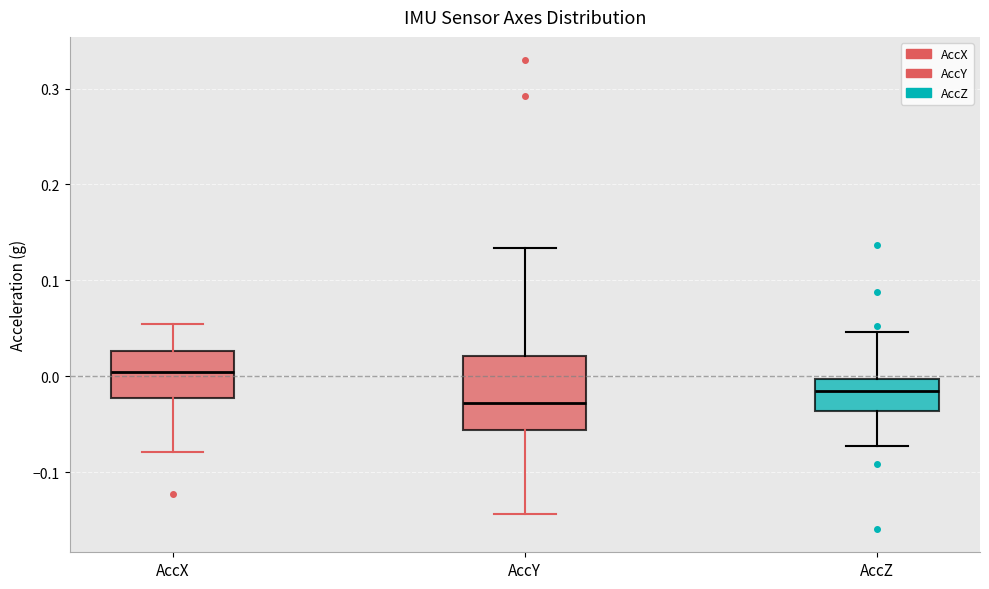

Which box has the lowest median line?

AccY